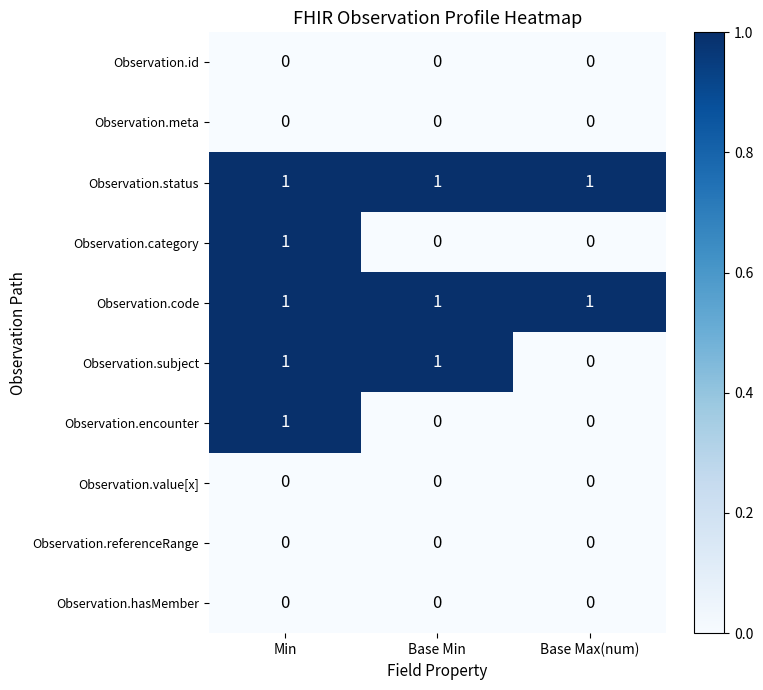

The Observation.status series shows 1 at Base Max(num). True or false?

True